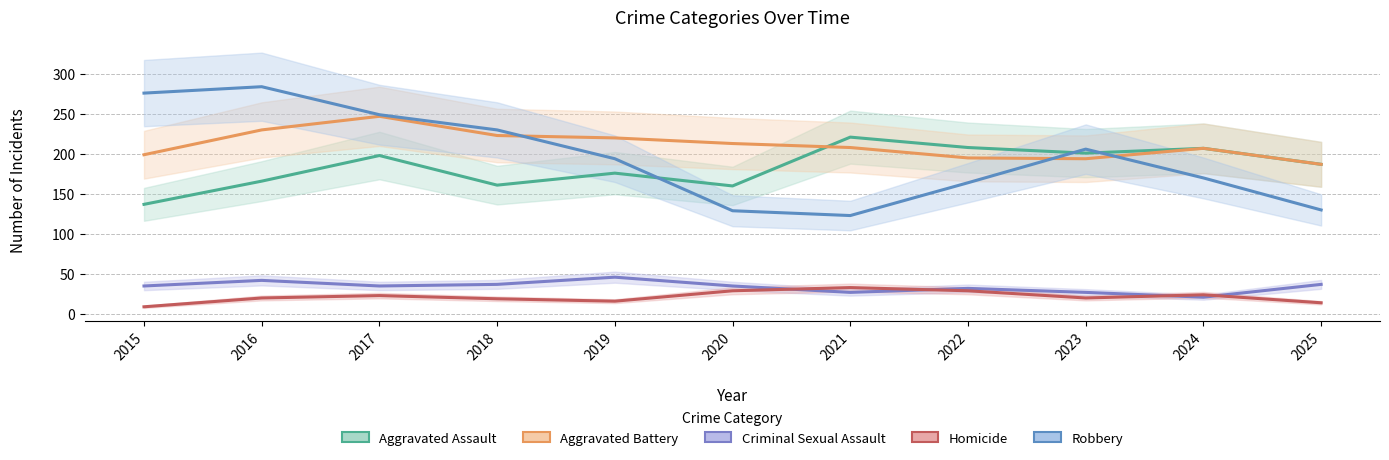

What is the sum of the Homicide values at 2015 and 2016?

29